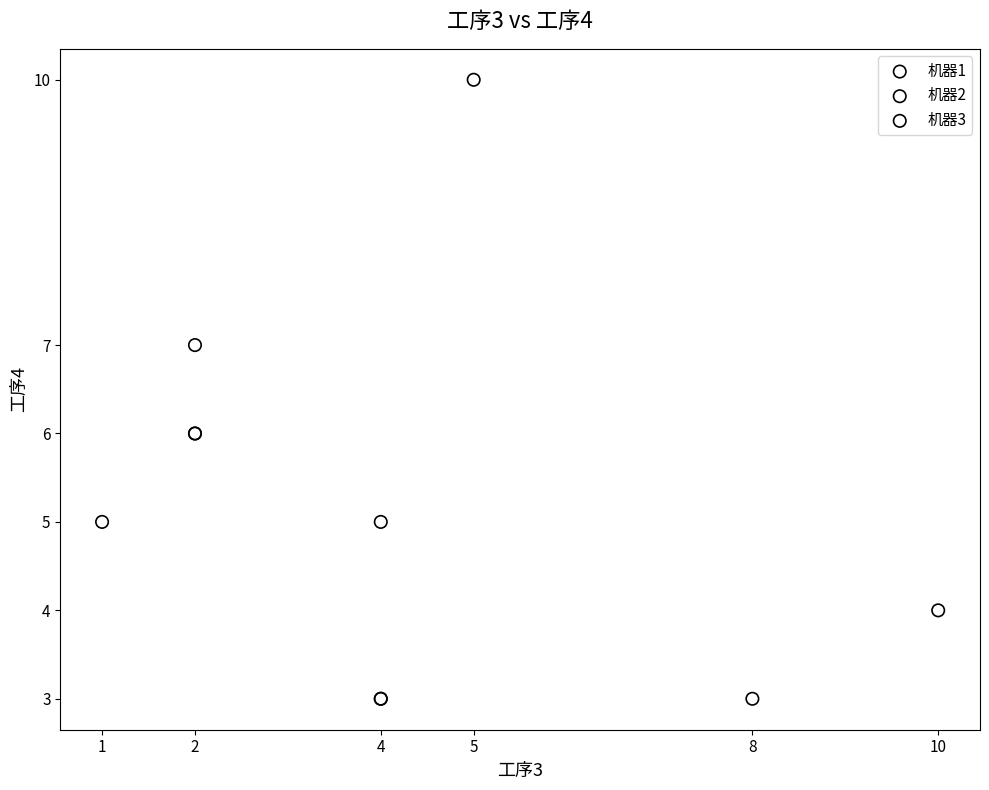

Which series reaches the maximum Y coordinate?

机器1